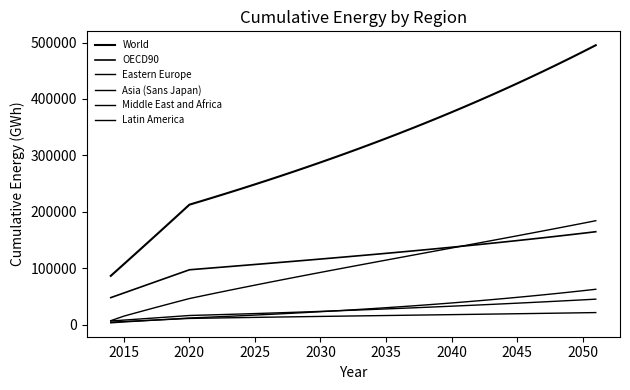

How many series are shown in this chart?

6